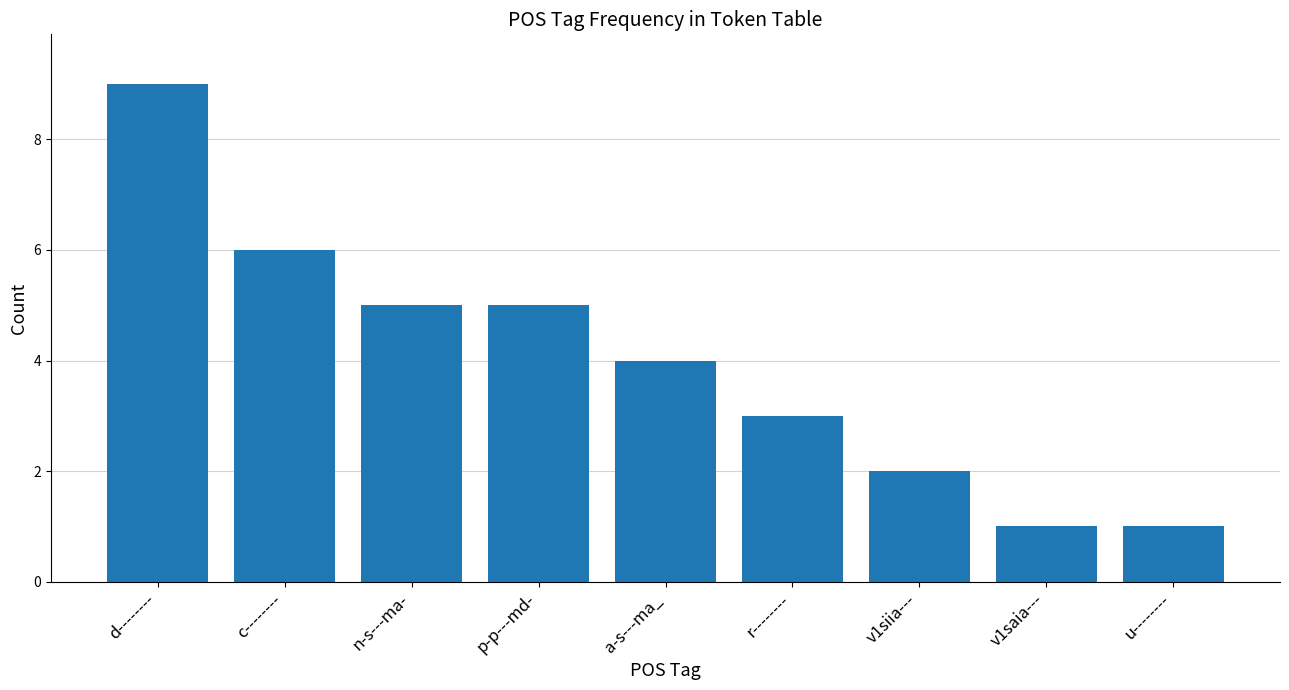

Reading left to right, list all the values displayed in this chart.

9	6	5	5	4	3	2	1	1